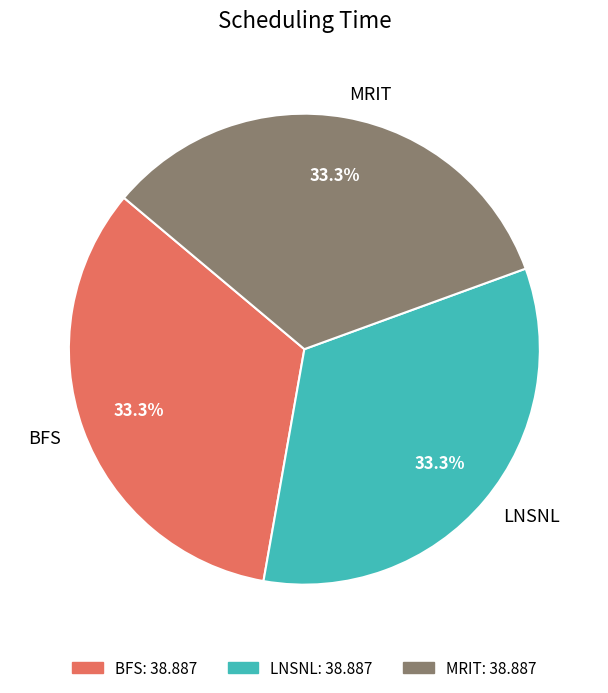

Combined, do MRIT and BFS account for over 50%?

Yes